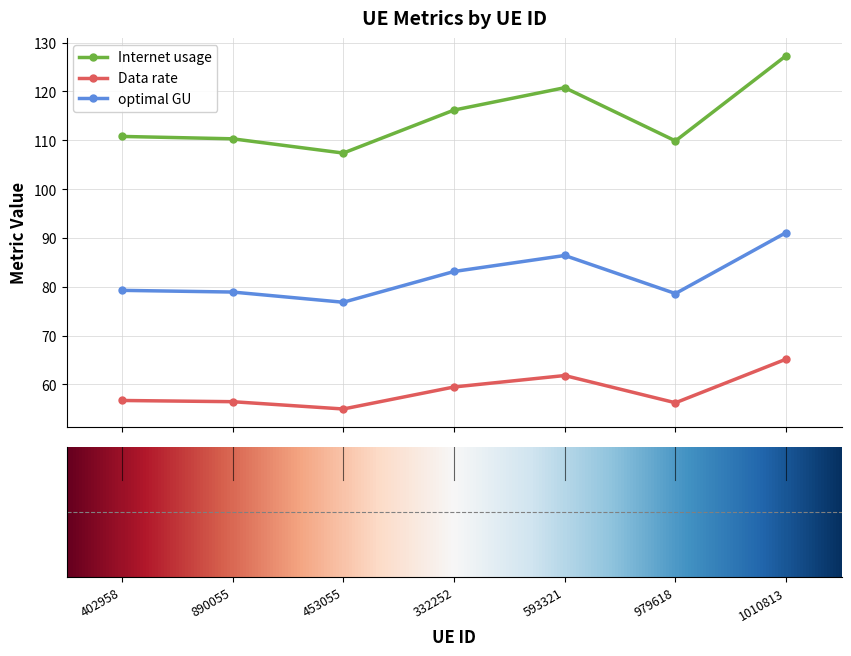

True or false: Internet usage has more than 2 points higher than both neighbors.

False